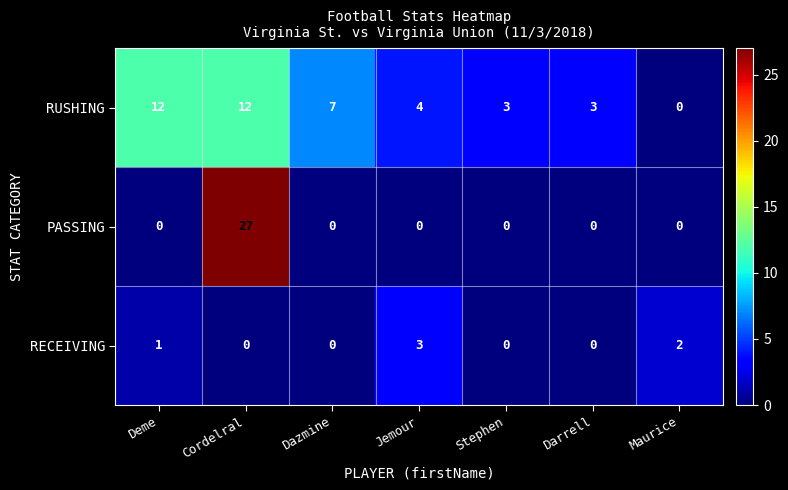

Reading left to right, transcribe all the data shown in this chart.

RUSHING: 12	12	7	4	3	3	0
PASSING: 0	27	0	0	0	0	0
RECEIVING: 1	0	0	3	0	0	2